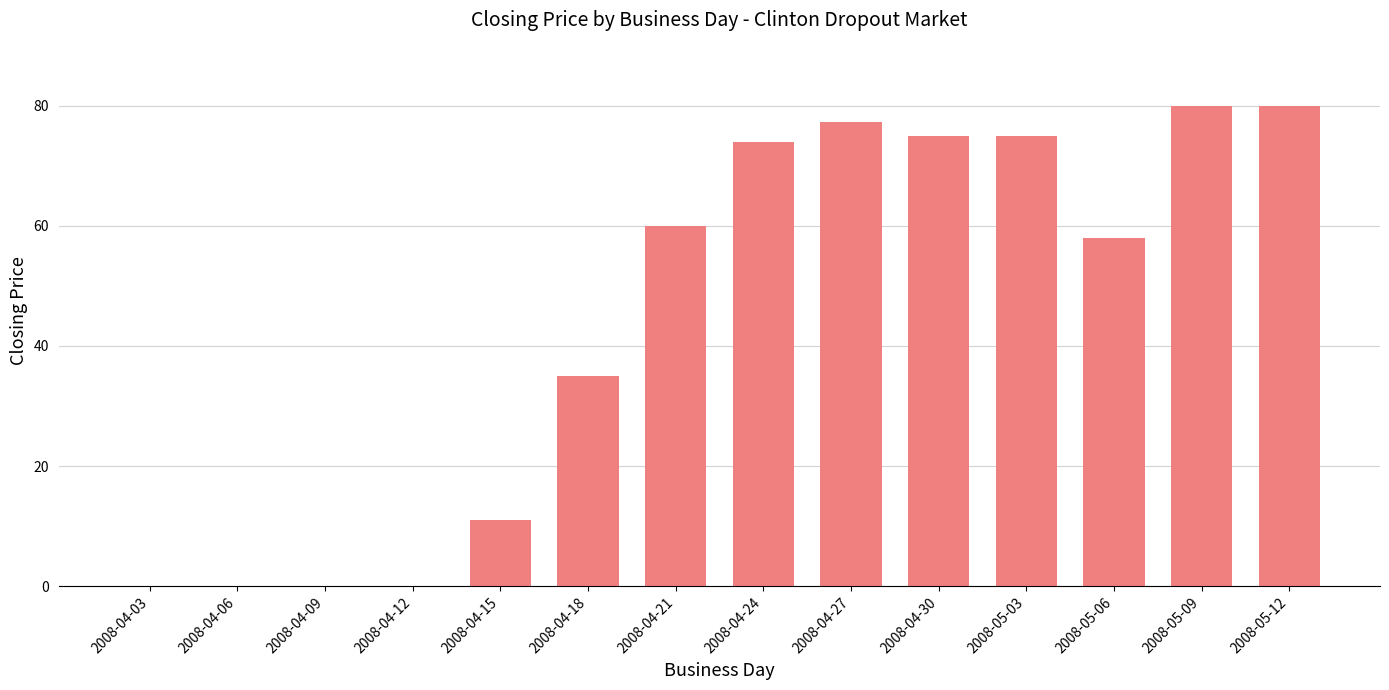

What is the greatest value displayed?

79.9